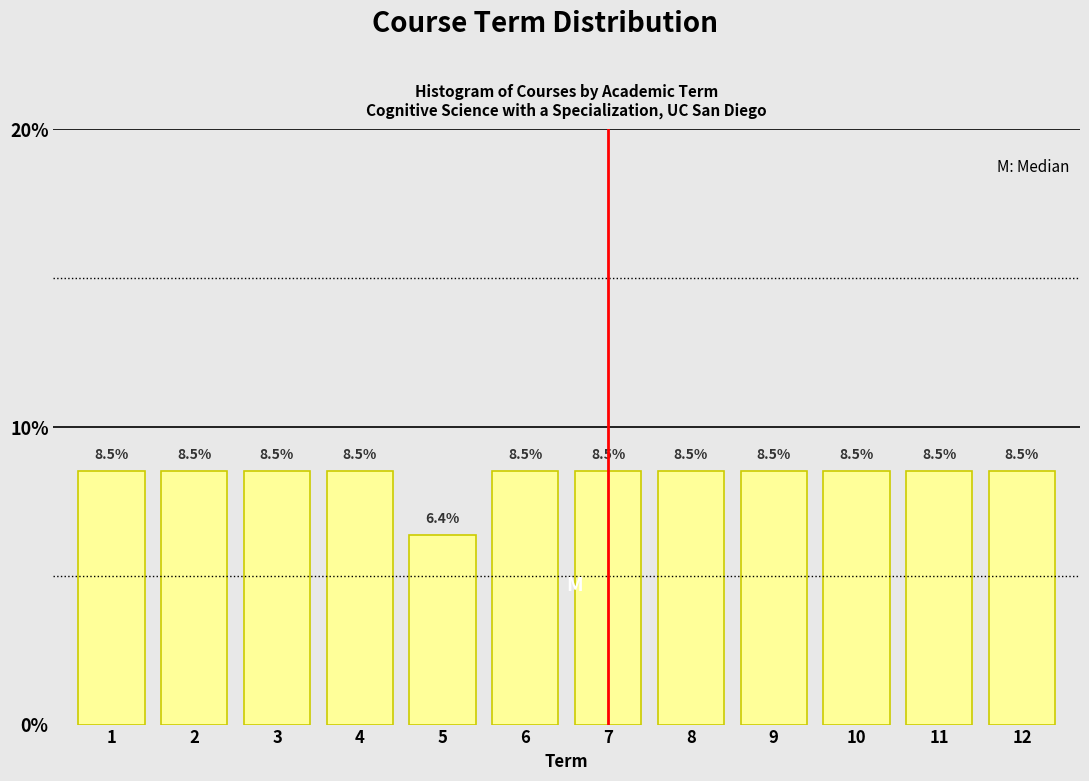

Reading left to right, transcribe all the data shown in this chart.

8.5	8.5	8.5	8.5	6.4	8.5	8.5	8.5	8.5	8.5	8.5	8.5